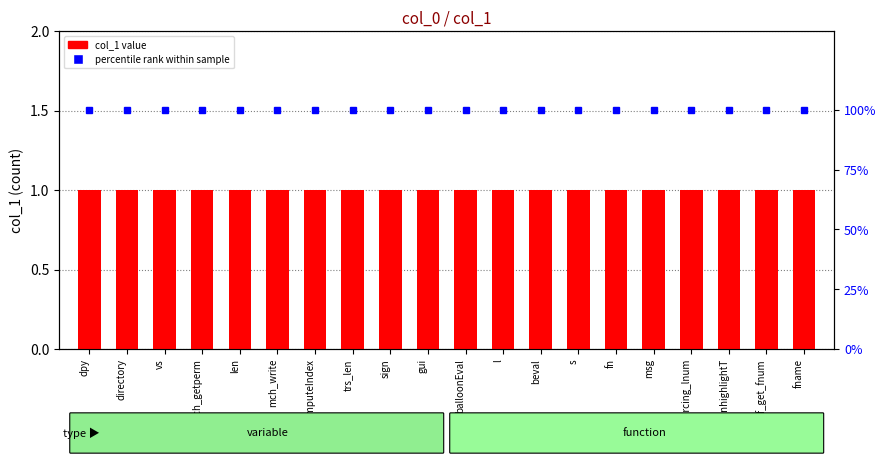

What is the lowest value of the percentile rank within sample series?

100